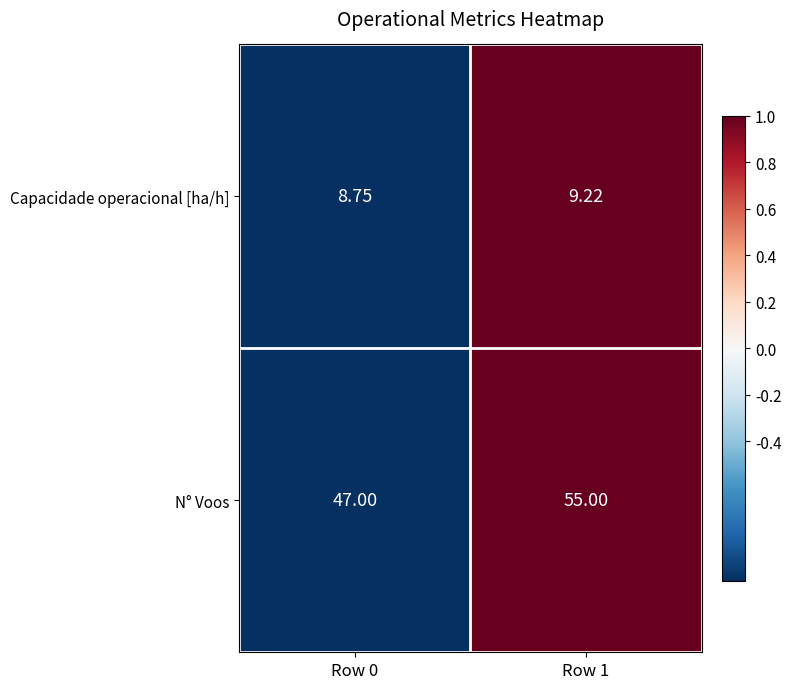

At Row 0, list the series in order from smallest to largest.

Capacidade operacional [ha/h], N° Voos